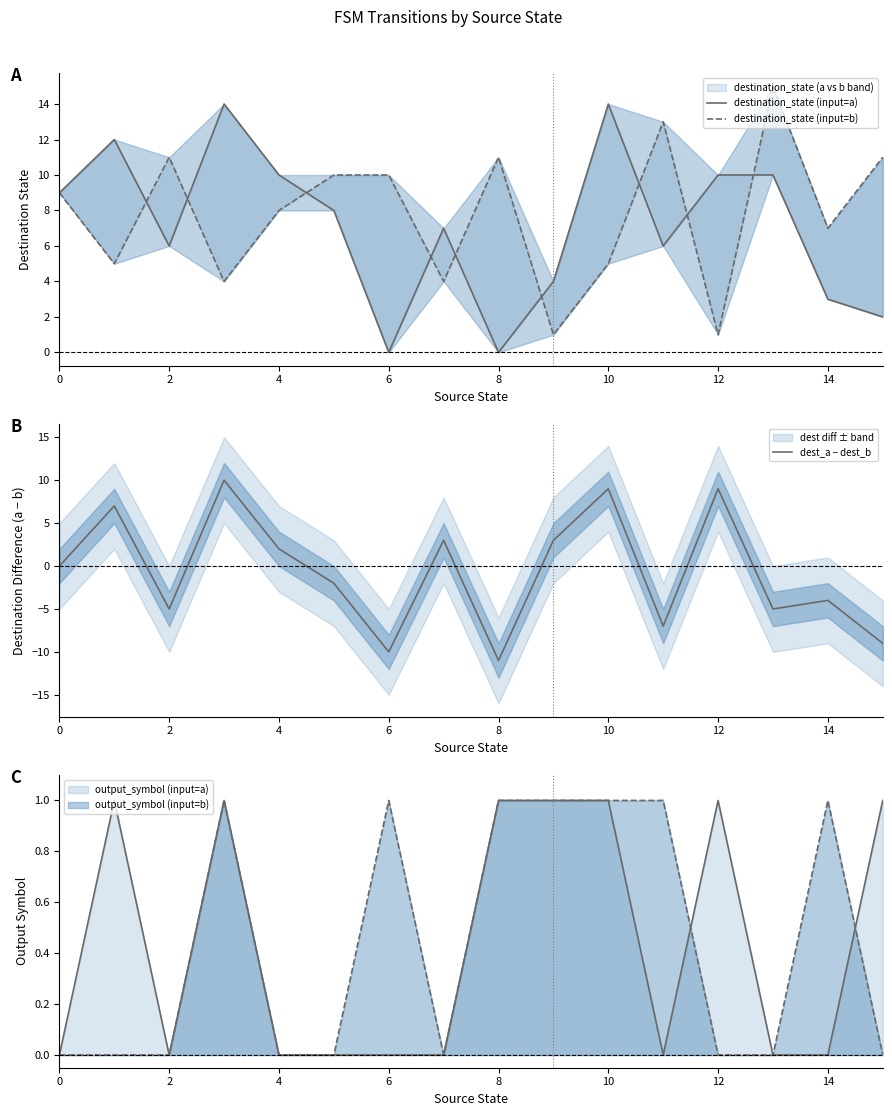

Which has a higher value, 13 or 14?

13